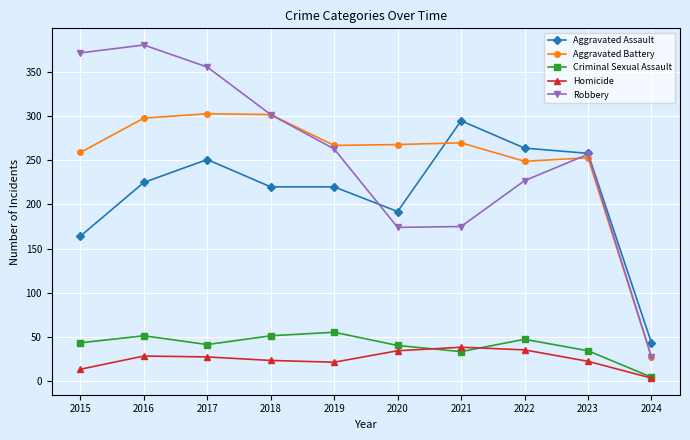

True or false: Criminal Sexual Assault and Robbery intersect in this chart.

False